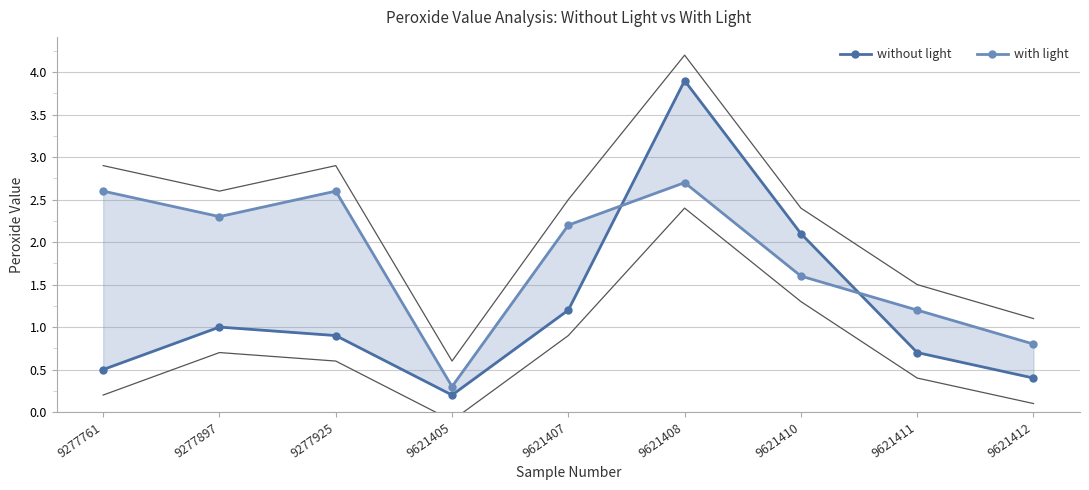

Is the value of without light at 9621411 greater than the value of with light at 9621412?

No